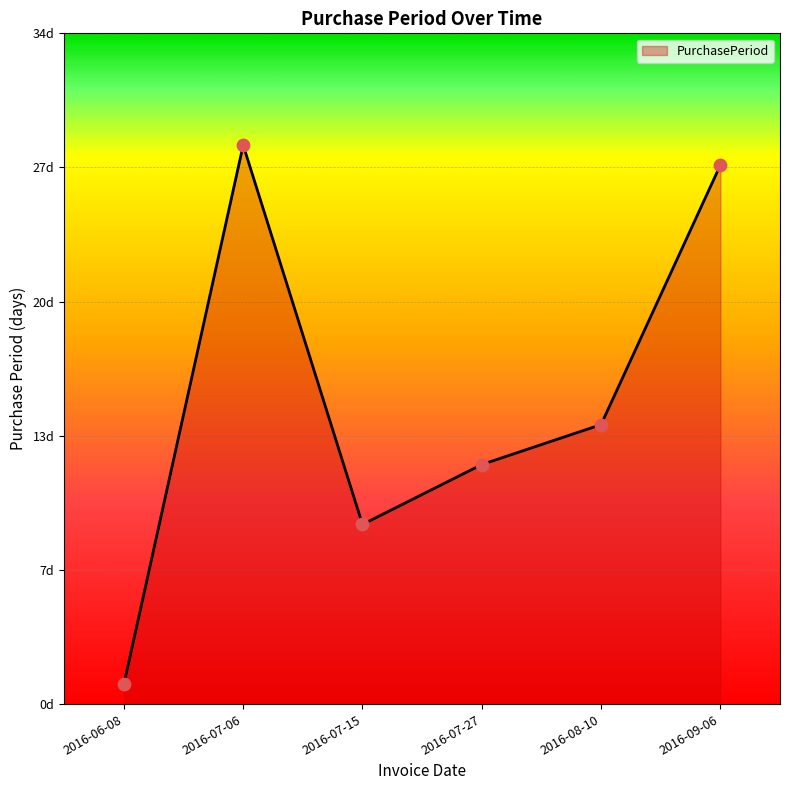

What is the change in value from 2016-07-15 to 2016-07-27?

+3